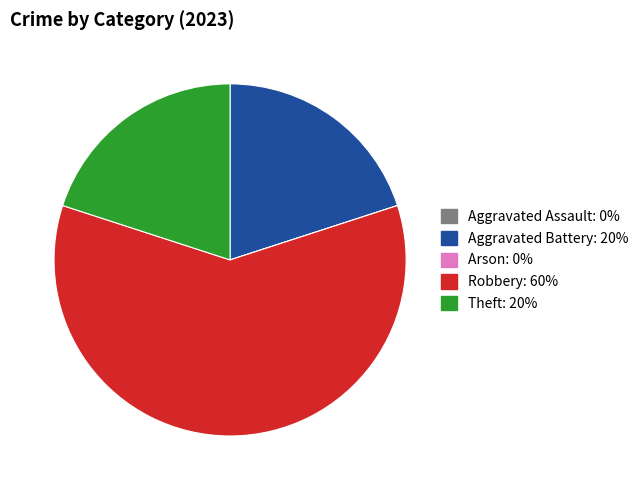

The Theft slice represents 7% of the pie. True or false?

False